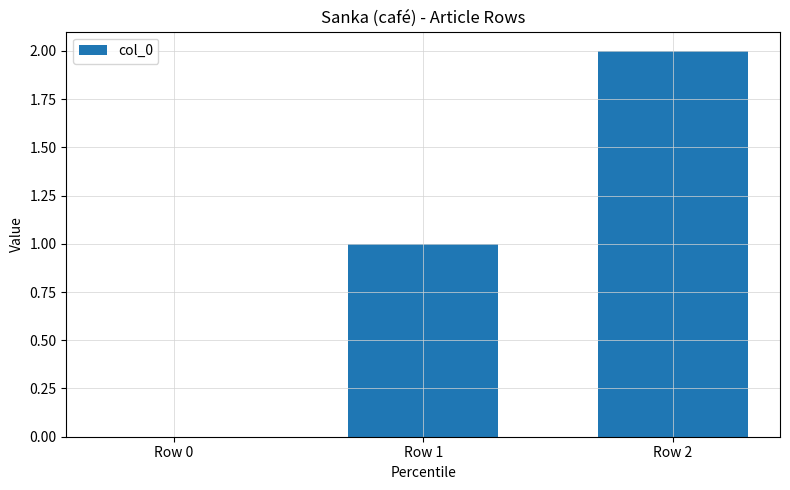

What is the approximate value at Row 1?

1